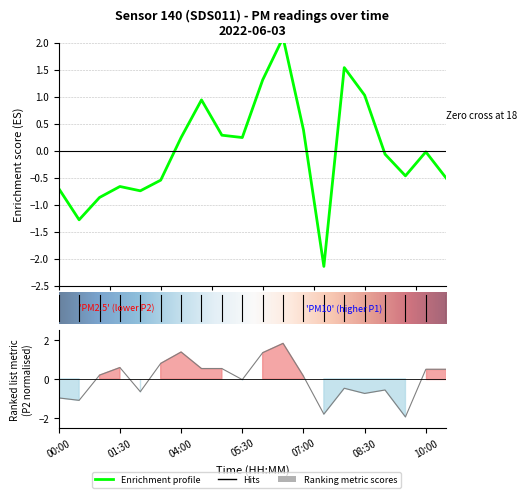

What is the total value across all series at 10:00?

0.5